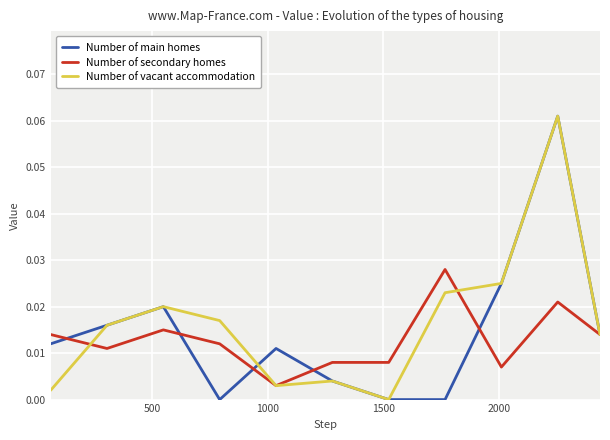

True or false: Number of main homes and Number of secondary homes cross at least once.

True